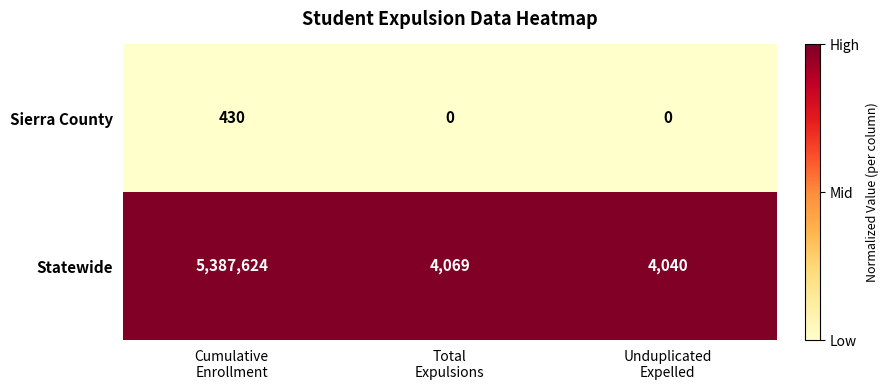

Reading left to right, what are all the values shown in this chart?

Sierra County: 430	0	0
Statewide: 5387624	4069	4040